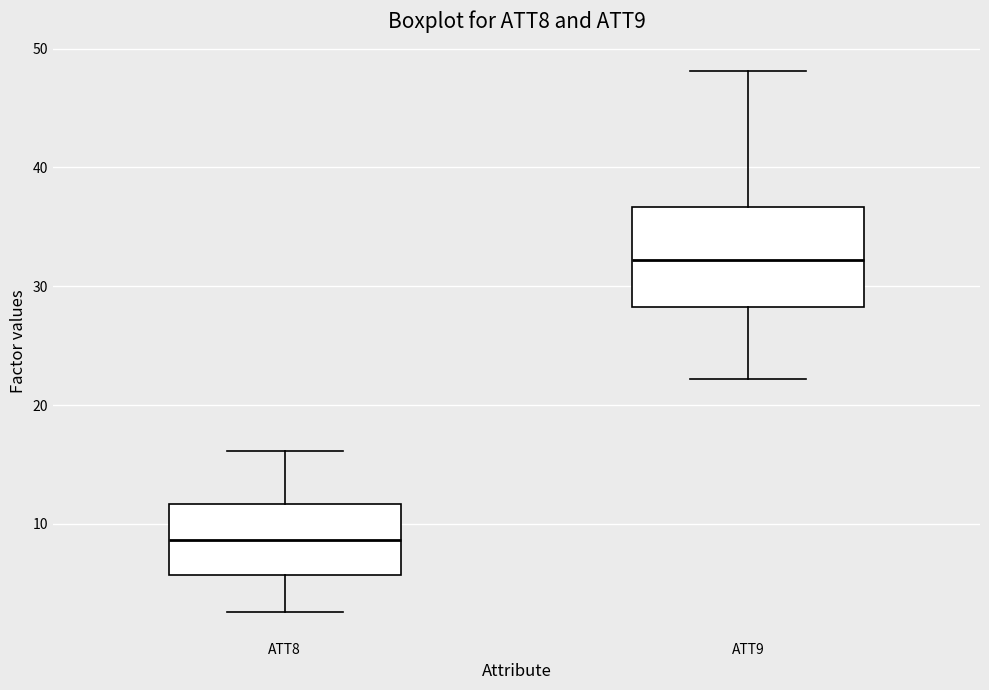

Which box is the tallest, from its lower edge to its upper edge?

ATT9